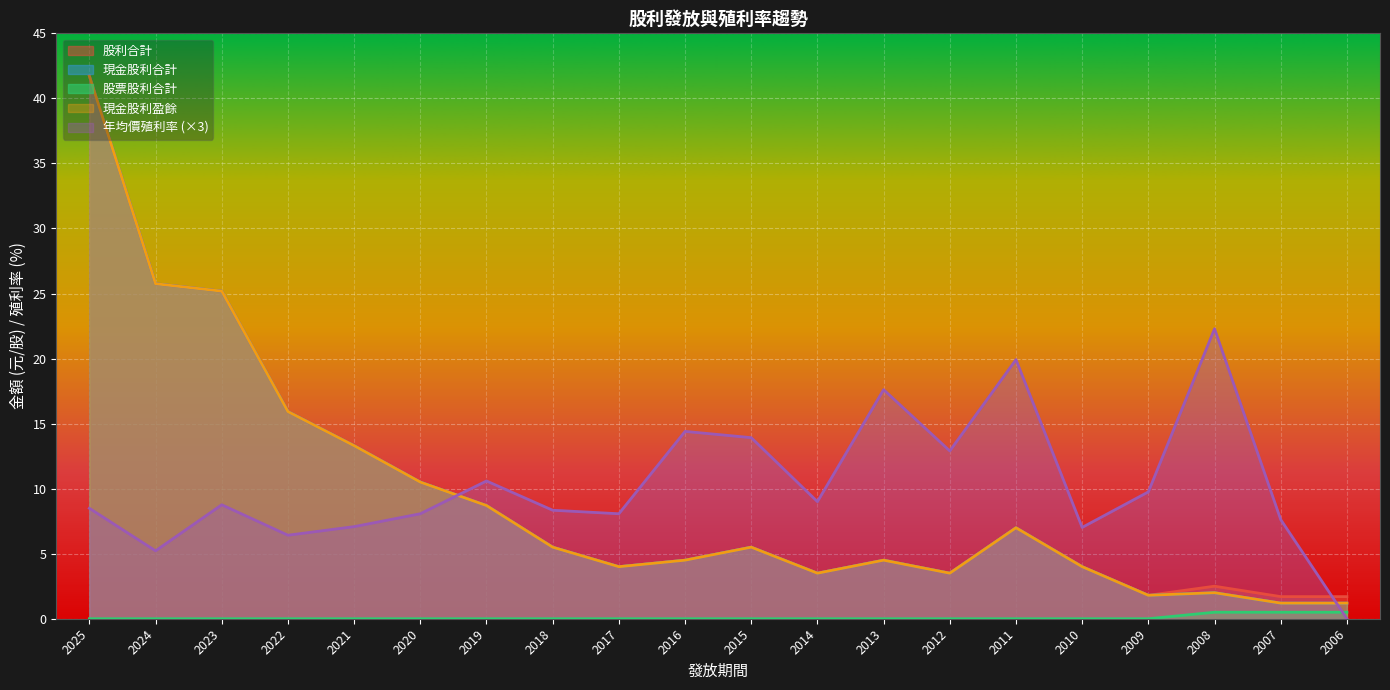

How many lines are shown in the chart?

5